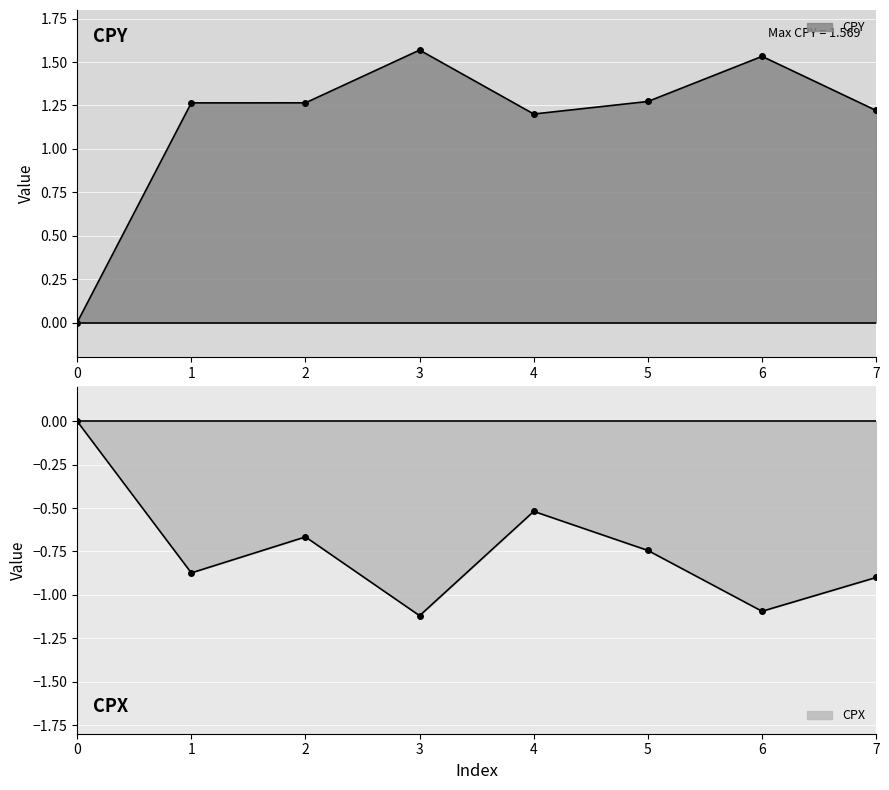

Which has a higher value, 0 or 3?

3